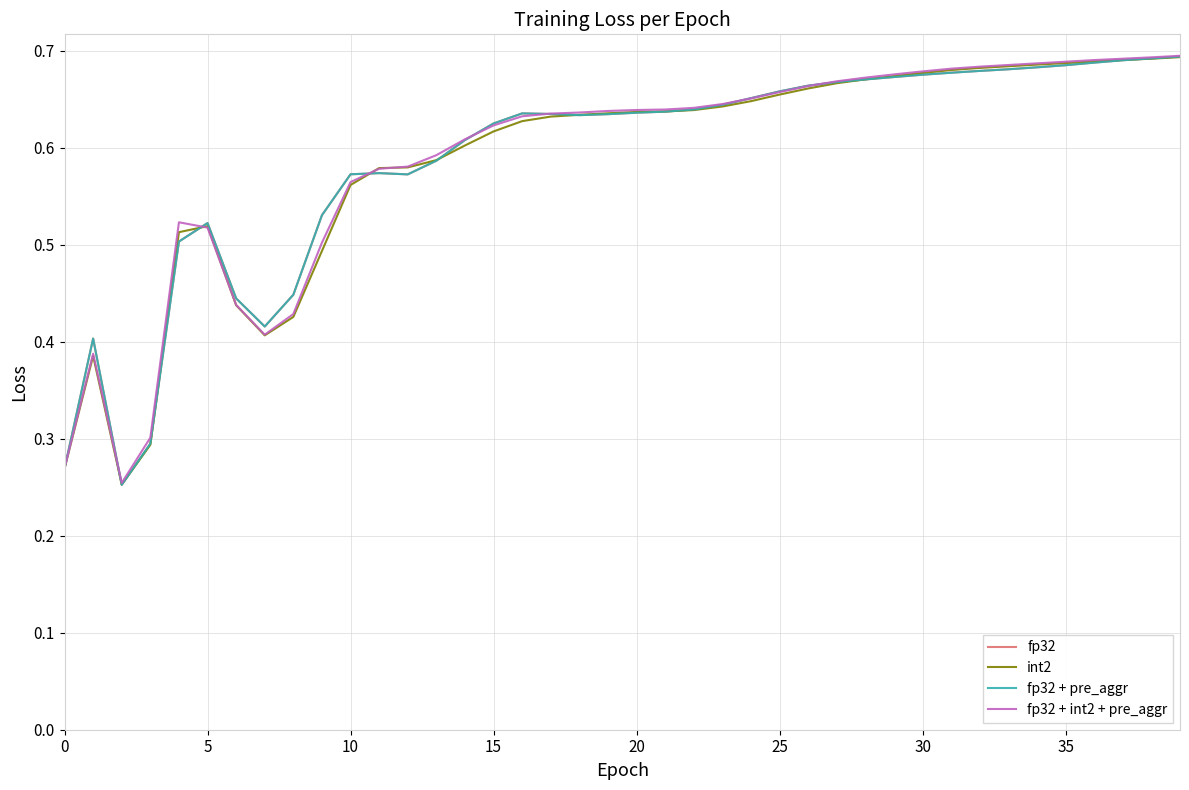

In fp32 + pre_aggr, how many points are higher than both neighbors (excluding endpoints)?

4